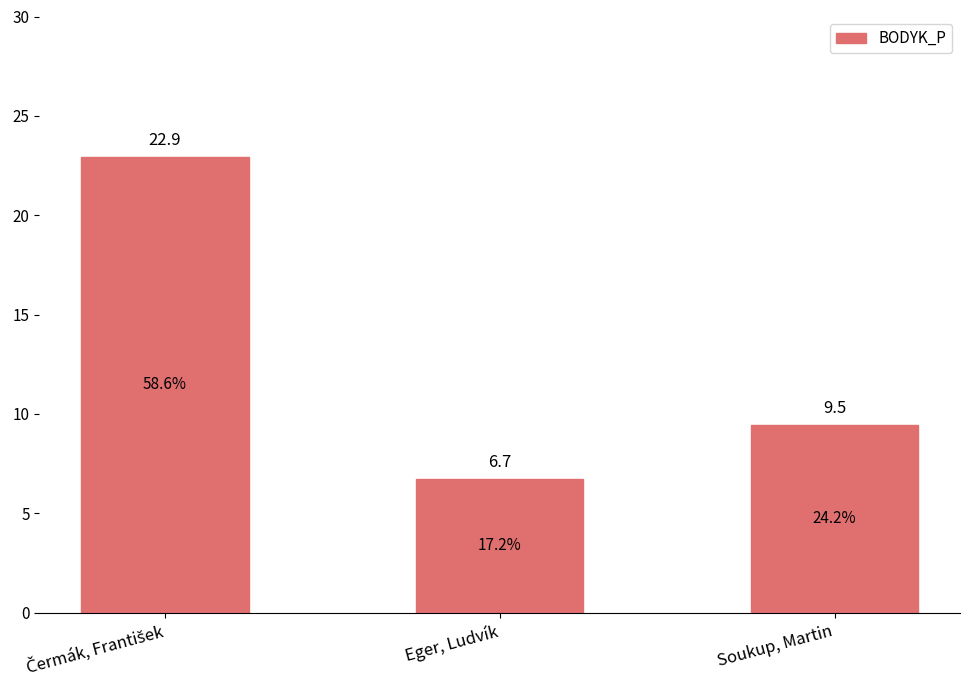

What is the difference between the maximum and minimum values?

16.2